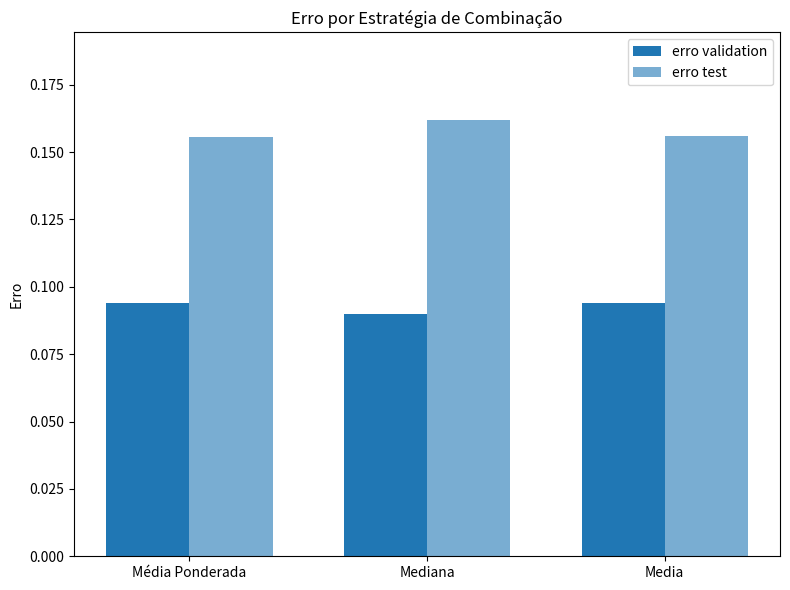

What is the minimum value for erro validation?

0.1